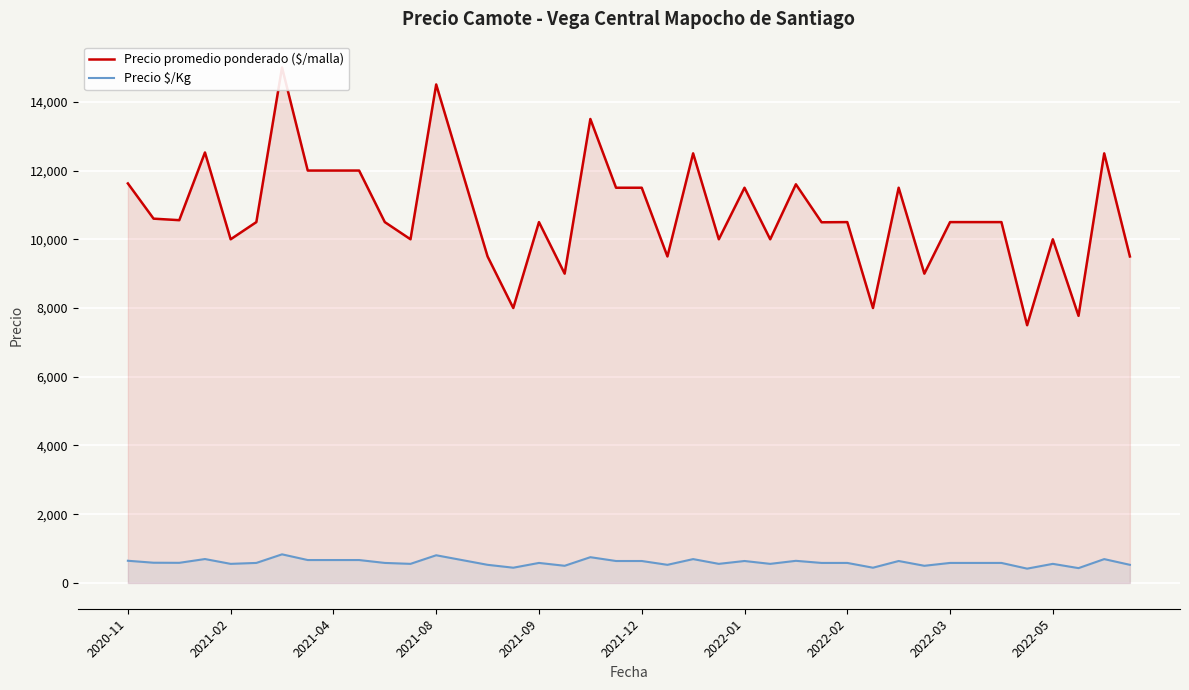

Which series has the largest range (max minus min)?

Precio promedio ponderado ($/malla)